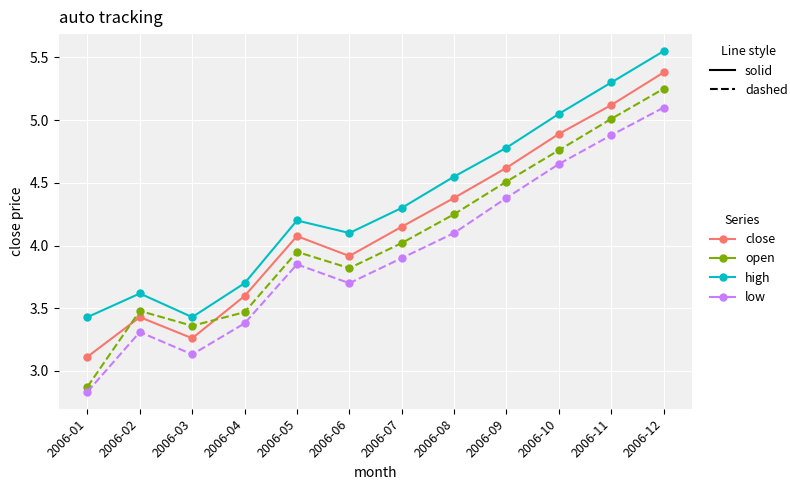

Where is high nearest to the value 4?

2006-06